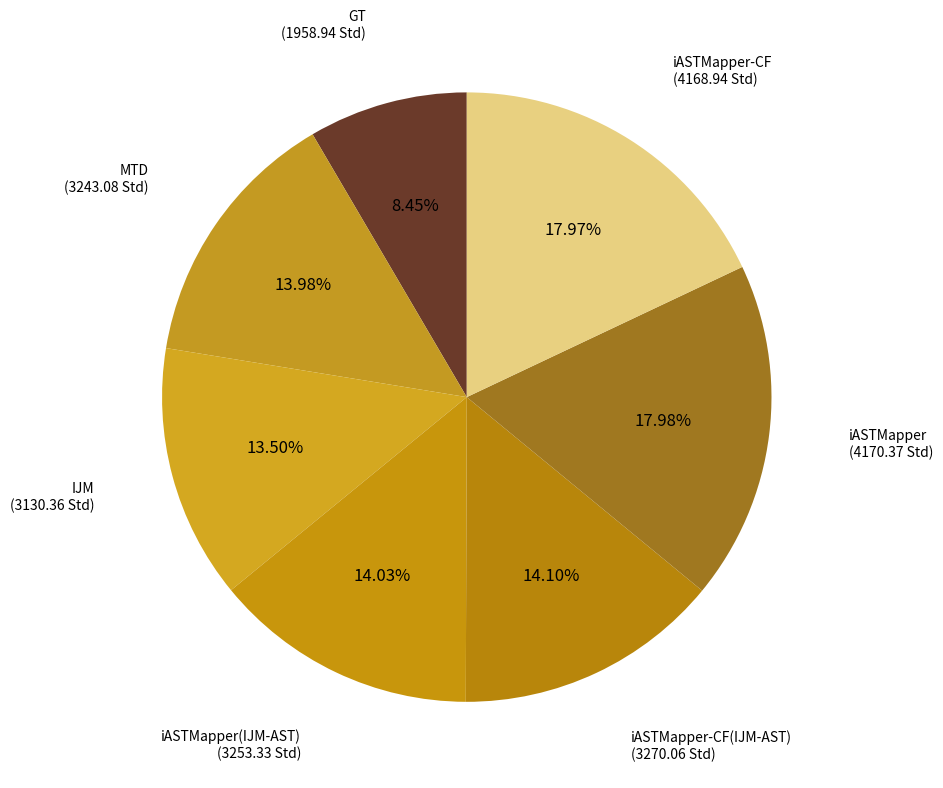

Does iASTMapper-CF(IJM-AST) represent more than half of the total?

No